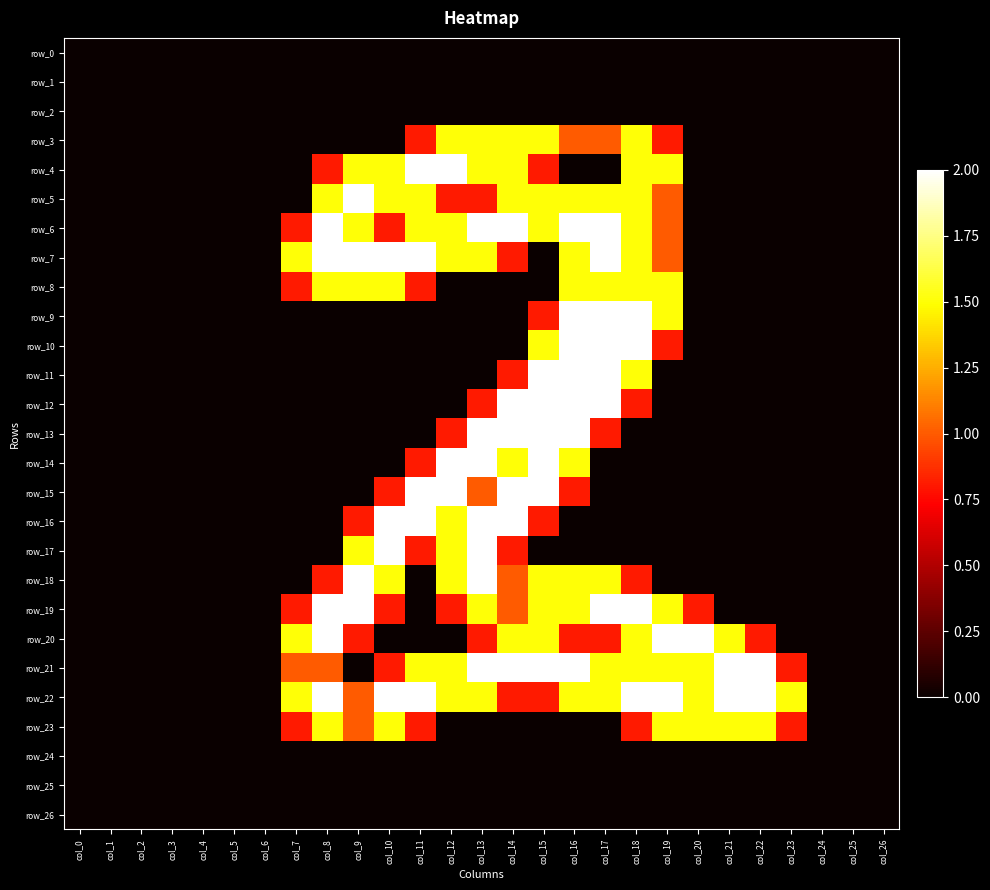

Rank the series at col_13 from highest to lowest value.

row_6, row_13, row_14, row_16, row_17, row_18, row_21, row_3, row_4, row_7, row_19, row_22, row_15, row_5, row_12, row_20, row_0, row_1, row_2, row_8, row_9, row_10, row_11, row_23, row_24, row_25, row_26